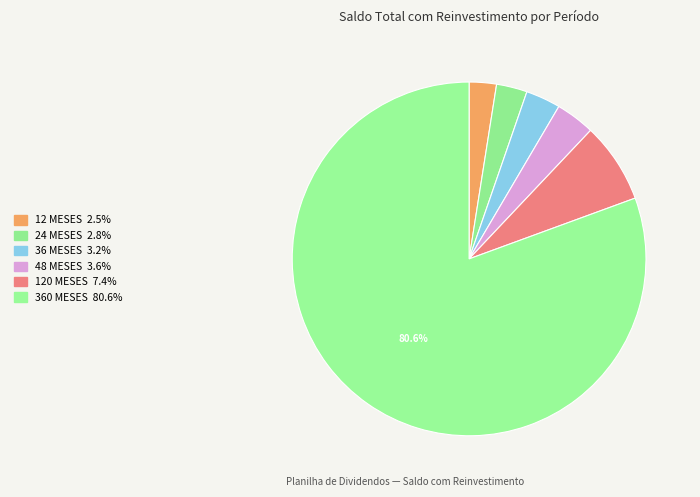

The 48 MESES slice represents 15% of the pie. True or false?

False